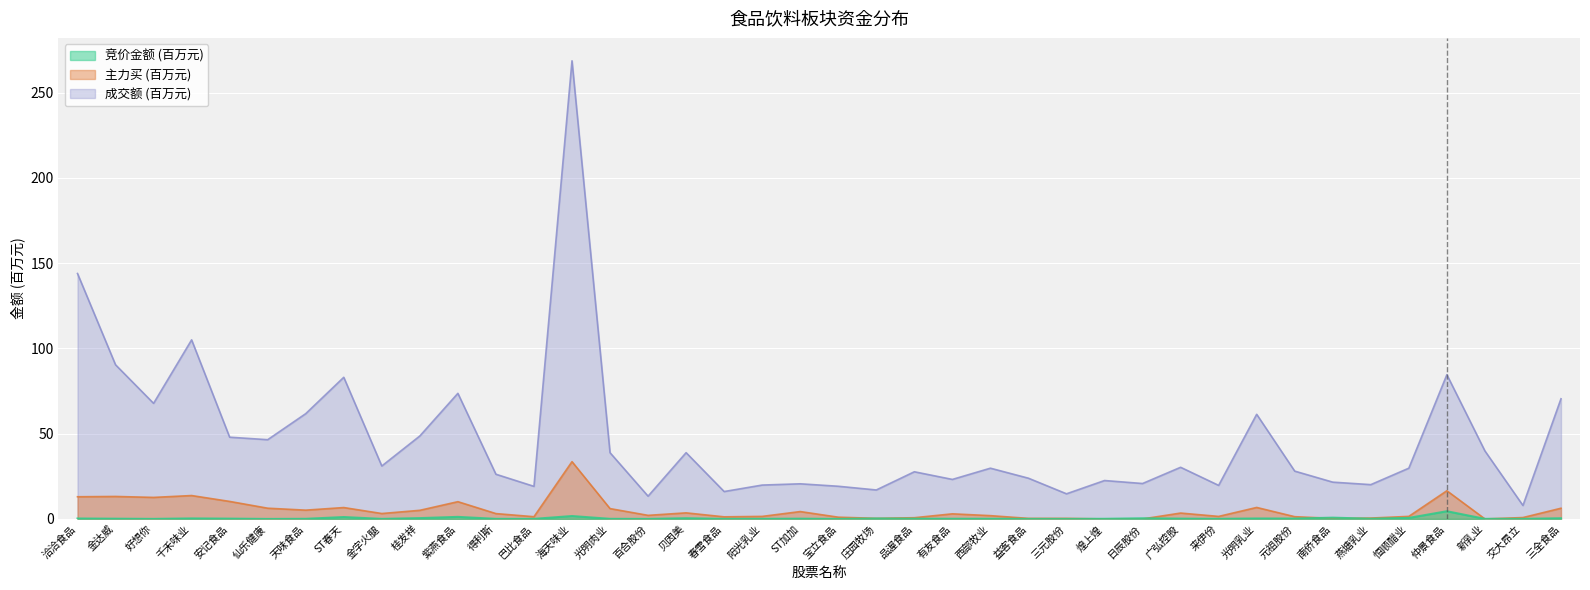

Which series has the largest range (max minus min)?

成交额